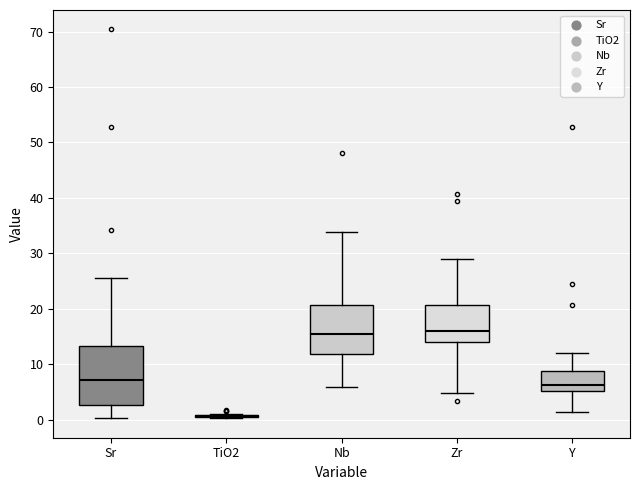

Reading left to right, read every box against the y-axis: the position of its median line, the range the box covers, and the ends of its whiskers. The values are not printed on the chart, so give them approximately, as read against the axis.

Sr: median 7, box 3 to 13, whiskers 0 to 25
TiO2: box collapsed to a line at 1, whiskers 0 to 1
Nb: median 15, box 12 to 21, whiskers 6 to 34
Zr: median 16, box 14 to 21, whiskers 5 to 29
Y: median 6, box 5 to 9, whiskers 1 to 12